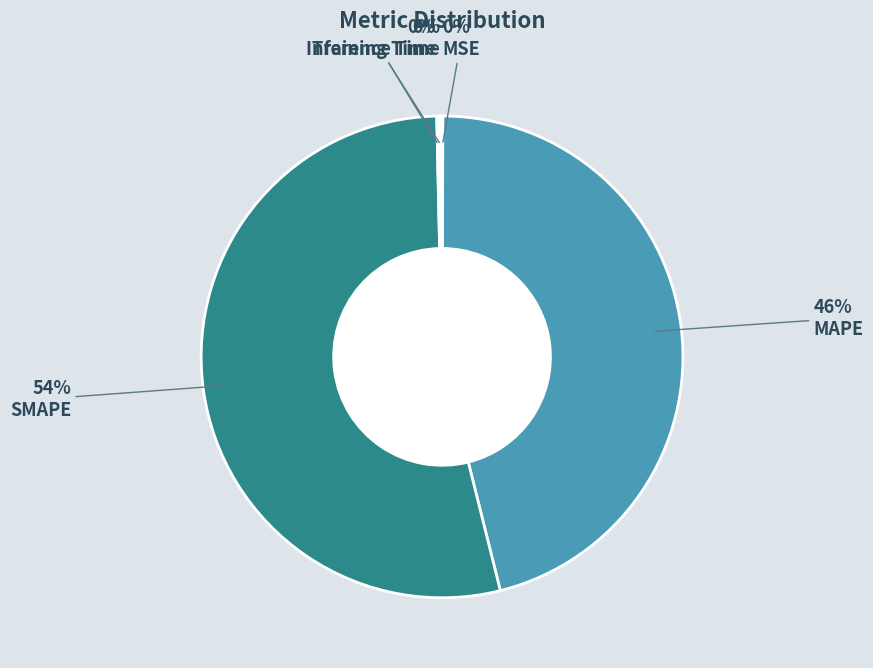

Does any single category account for the majority?

Yes